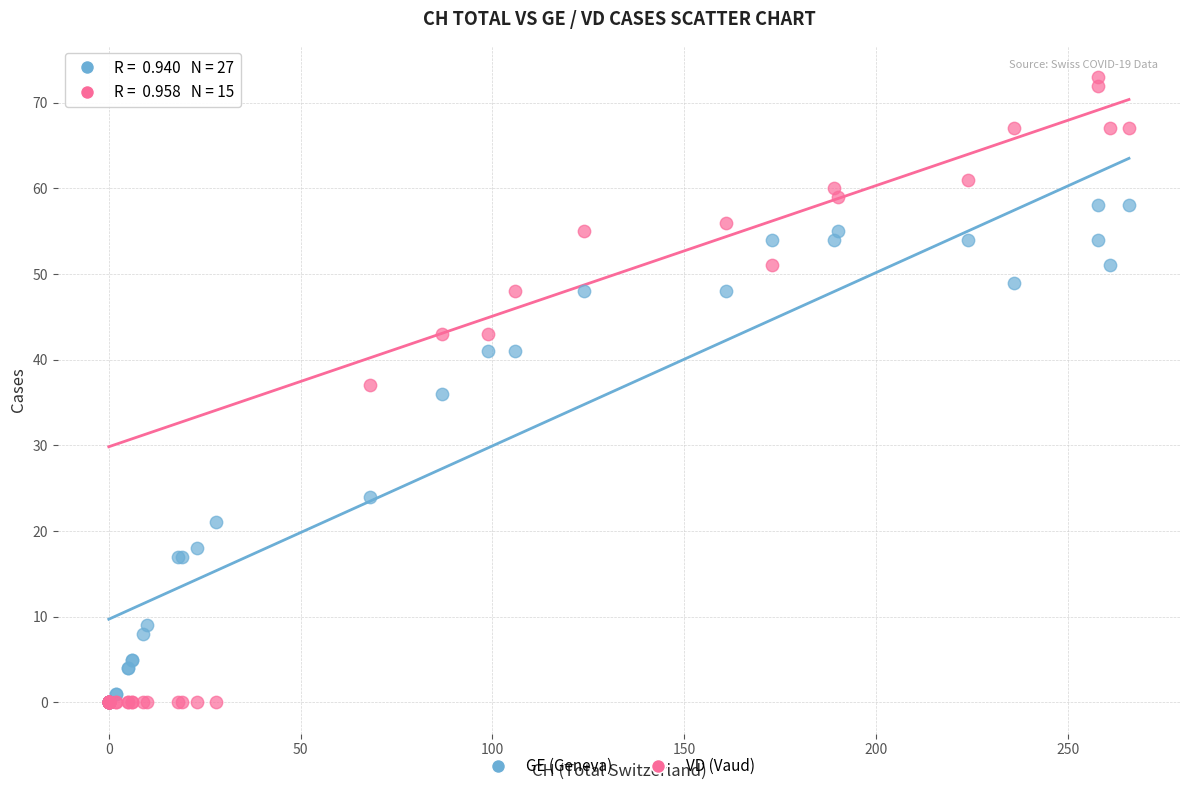

In the GE (Geneva) series, what Y value is closest to 29?

24